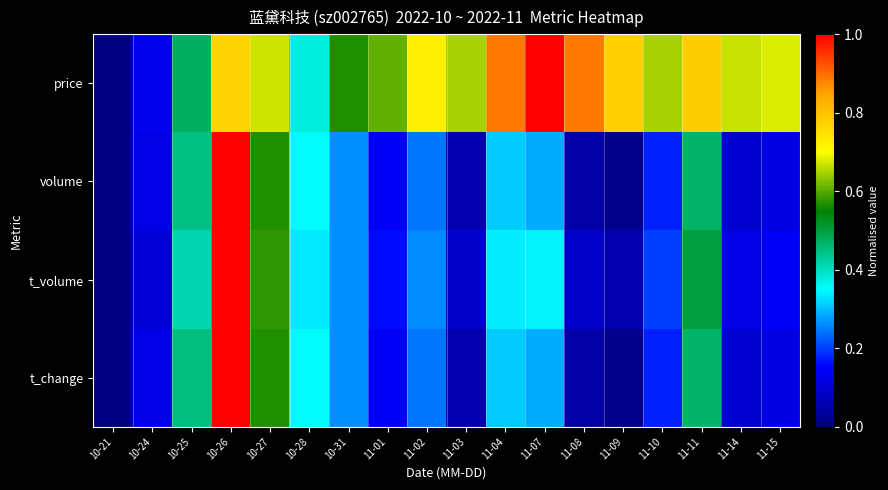

Which series has the largest range (max minus min)?

price